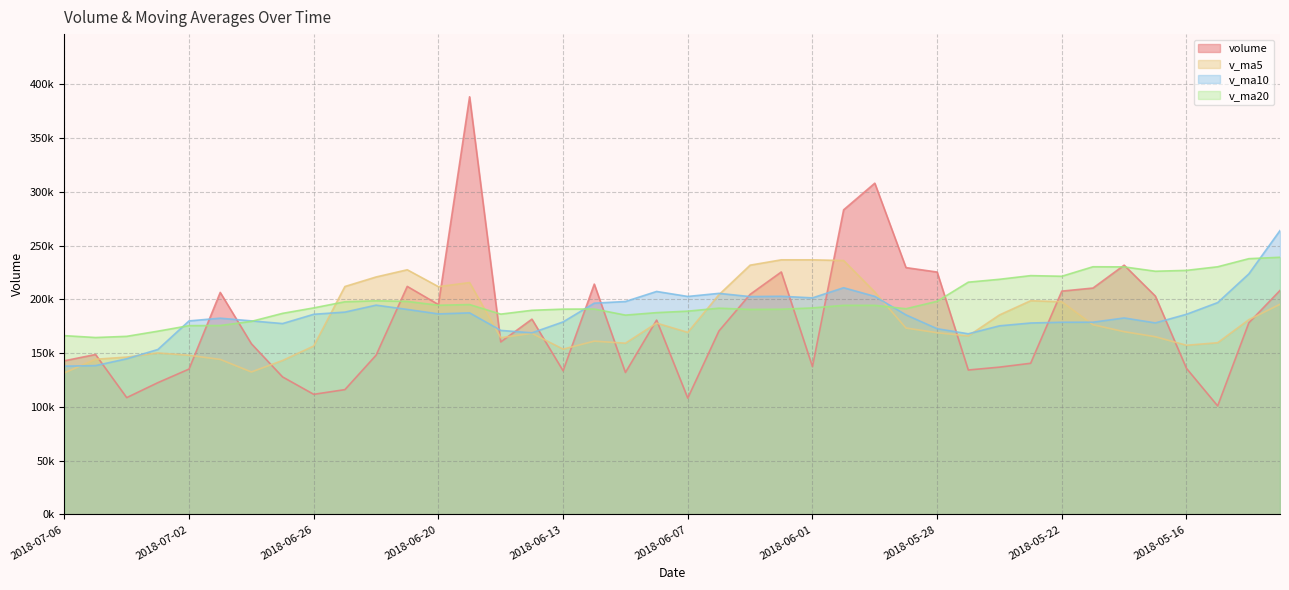

At which category does v_ma5 reach its first local valley?

2018-06-28